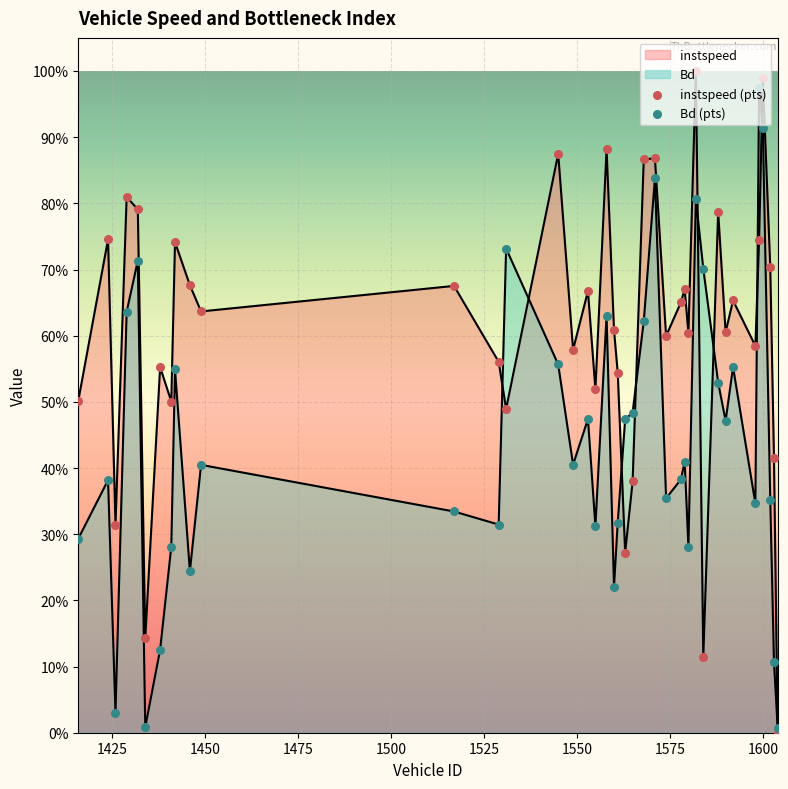

At which category is the sum across all series the highest?

1600